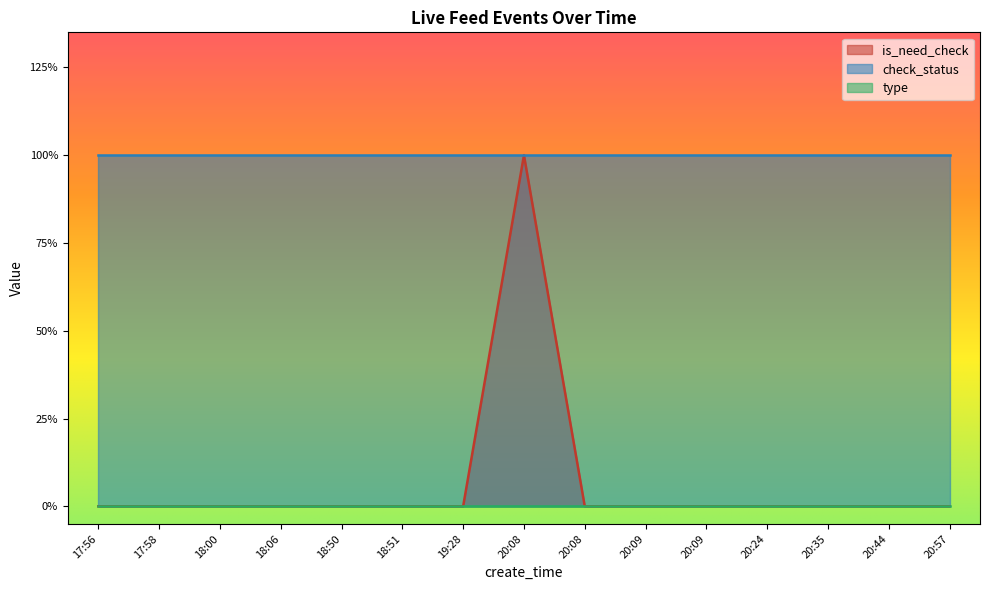

At which label is check_status closest to 1?

17:56